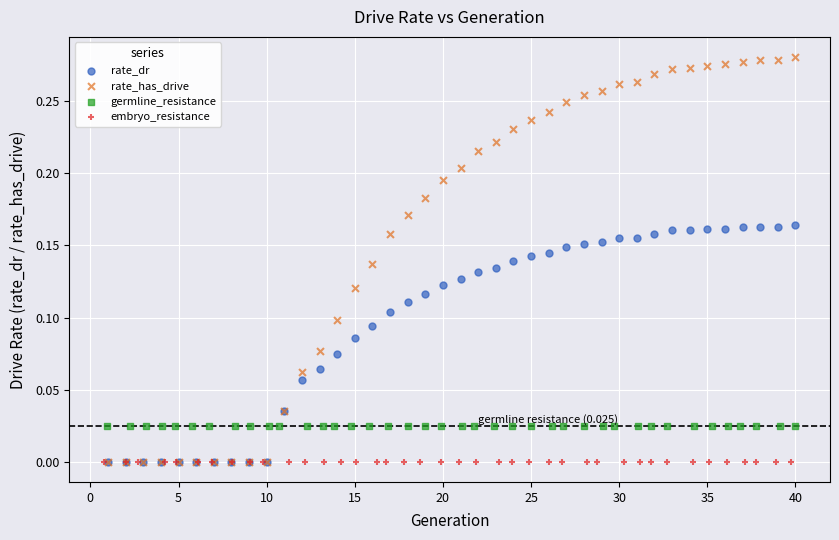

Which series contains the highest Y value?

rate_has_drive